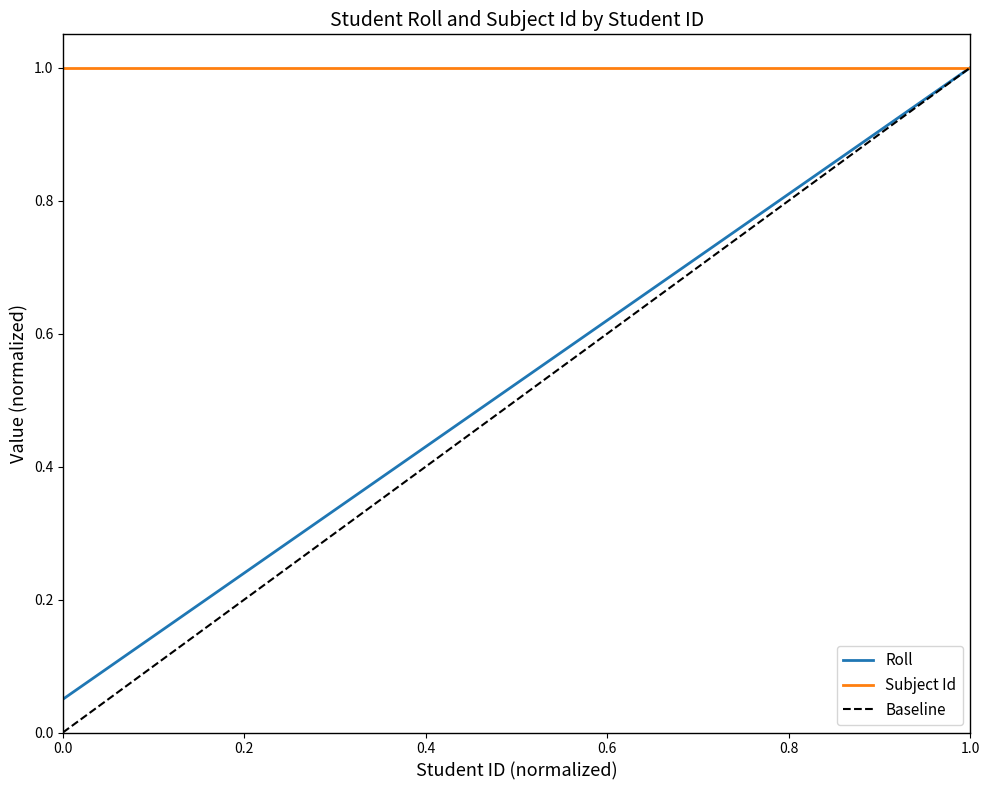

Reading left to right, list all the values displayed in this chart.

0.1	0.1	0.1	0.2	0.2	0.3	0.3	0.4	0.5	0.5	0.6	0.6	0.7	0.7	0.8	0.8	0.8	0.9	0.9	1.0